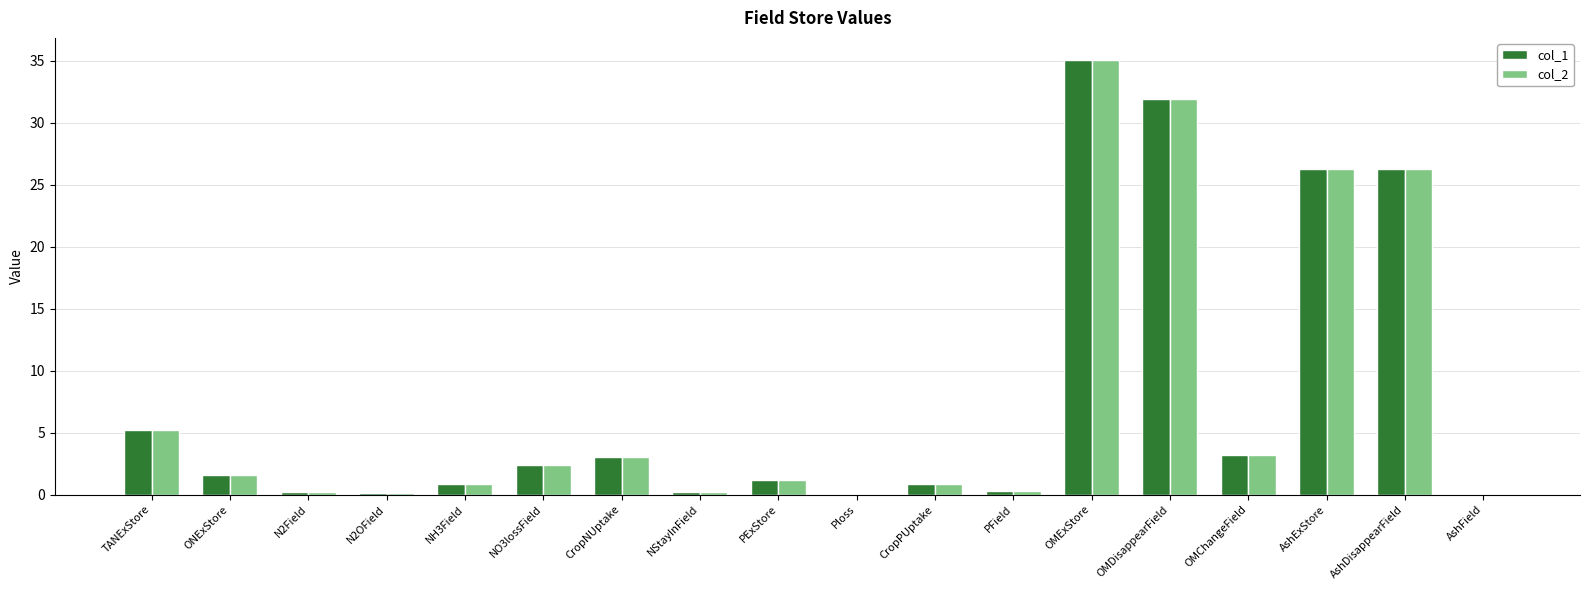

Is it true that col_1 equals 59.0 at OMExStore?

False